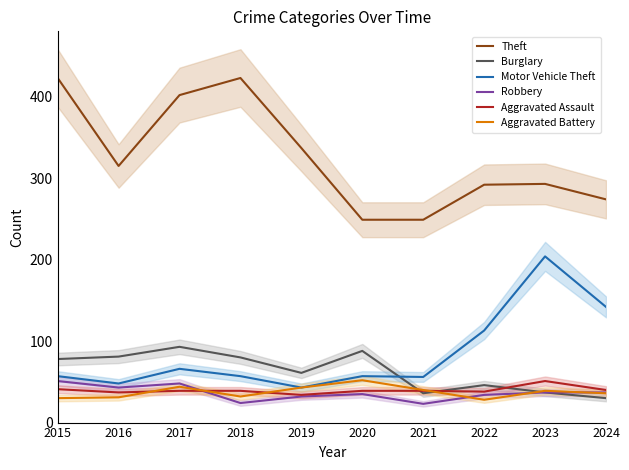

What is the highest value of the Robbery series?

51